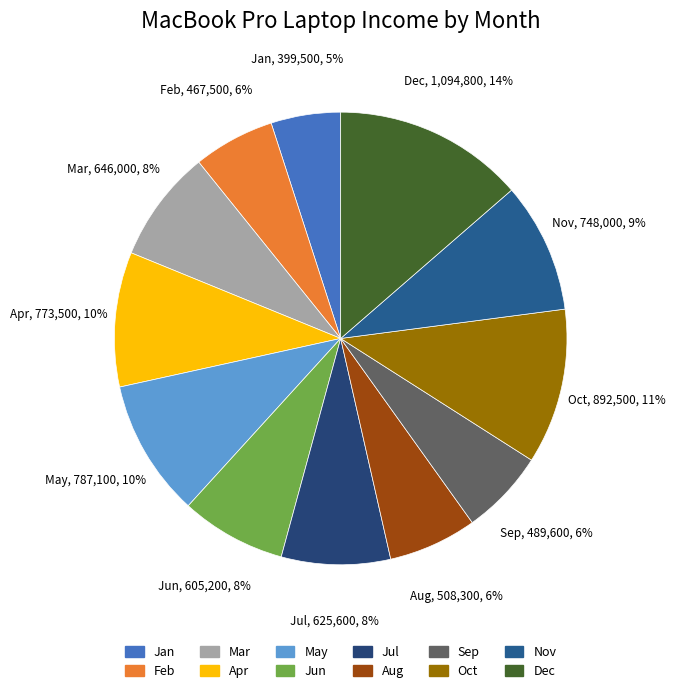

Which has a higher value, Jul or Oct?

Oct